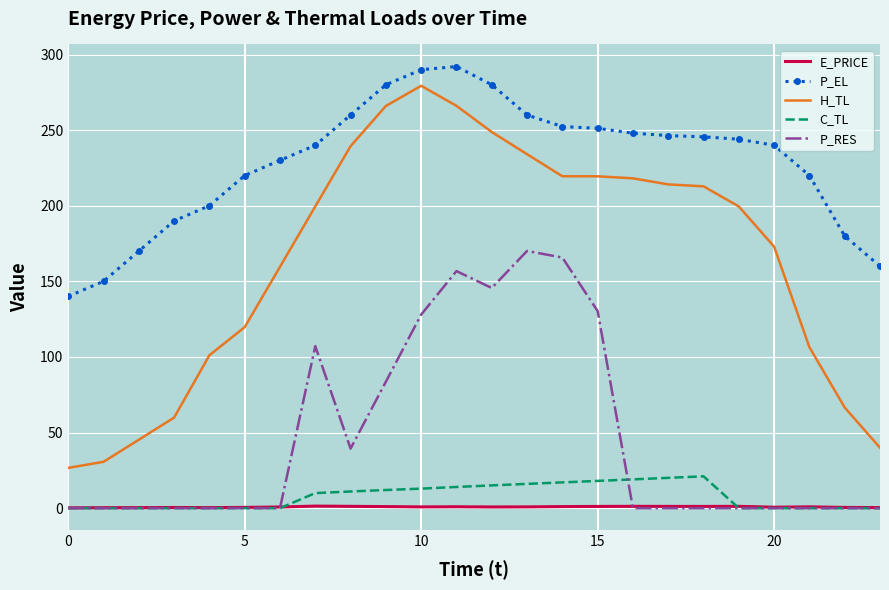

Which series has the largest total across all categories?

P_EL